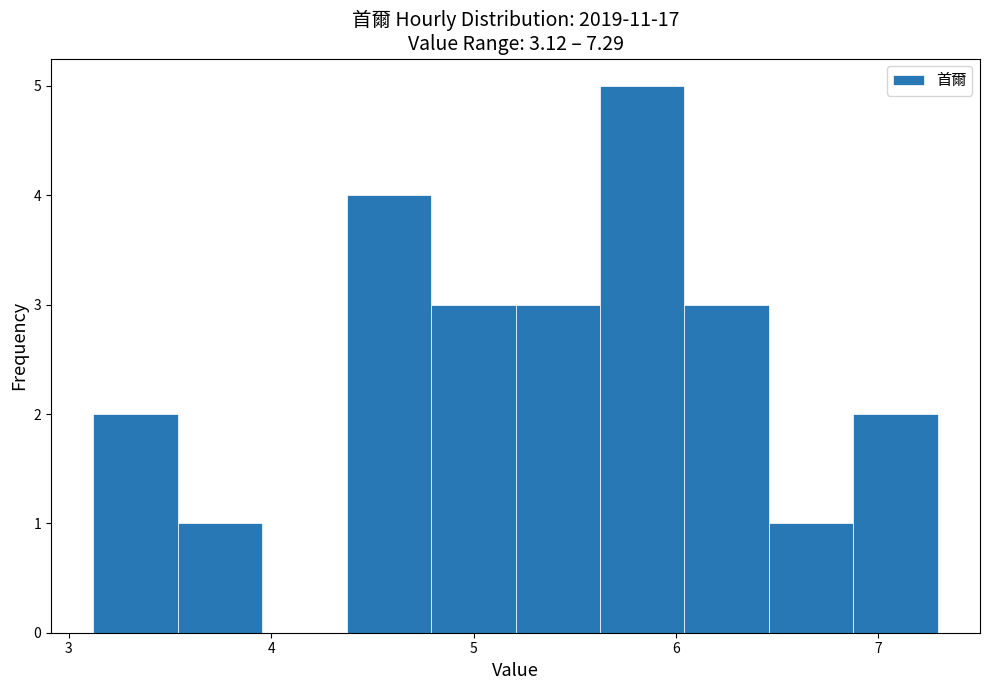

Over which range of the x-axis is the bar tallest?

5.6 to 6.0